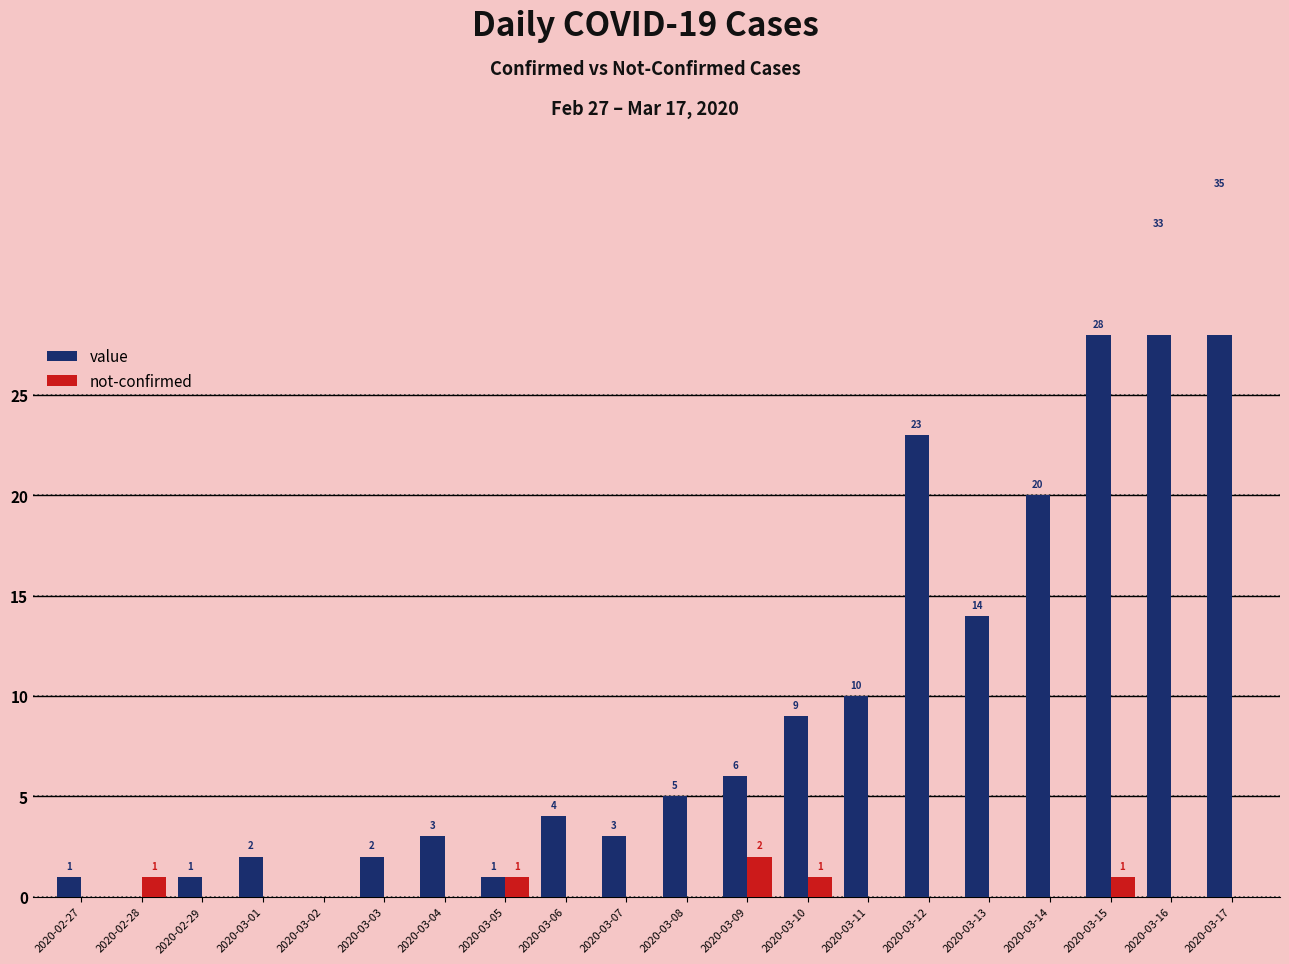

Is it true that value equals 2 at 2020-03-05?

False